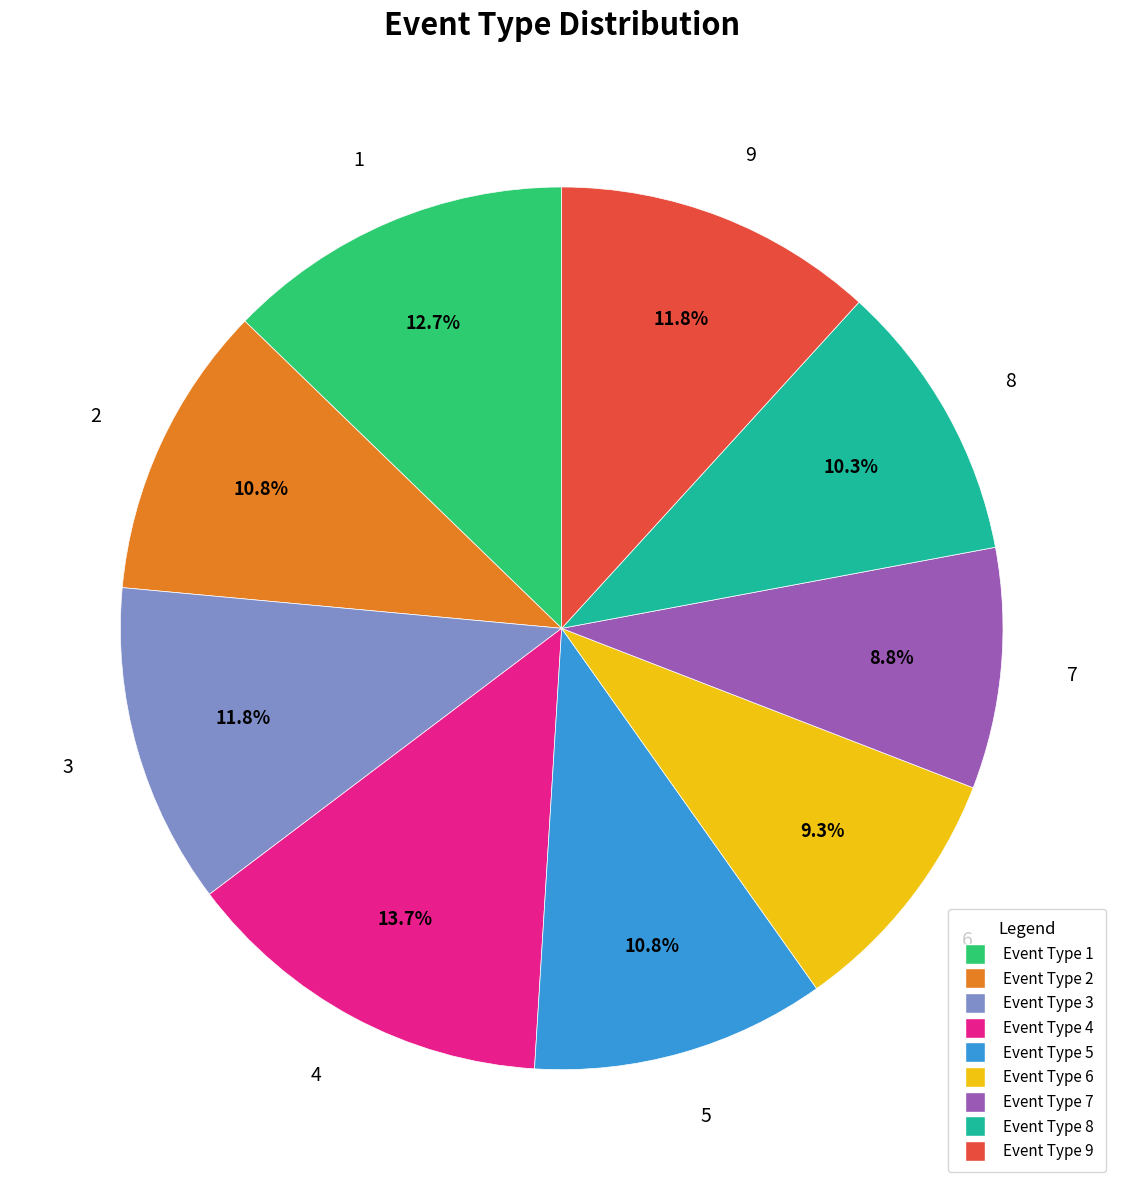

How many segments does this pie chart have?

9